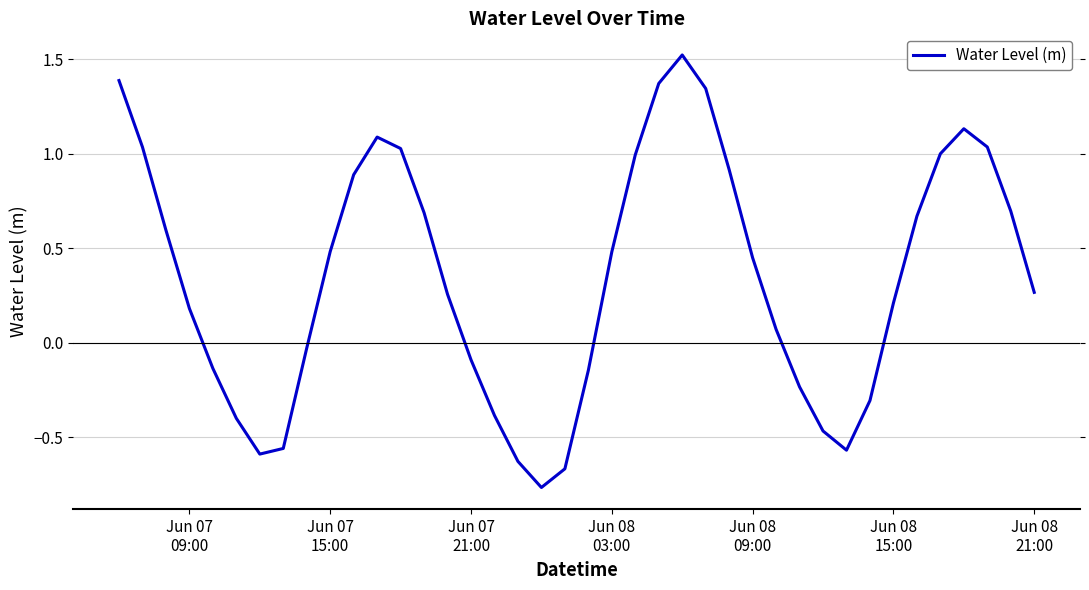

What is the difference between the maximum and minimum values?

2.3